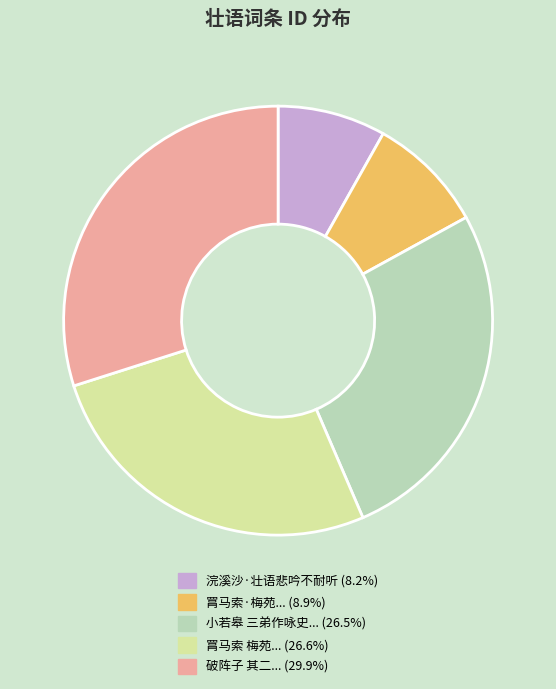

Count the number of slices in the pie.

5